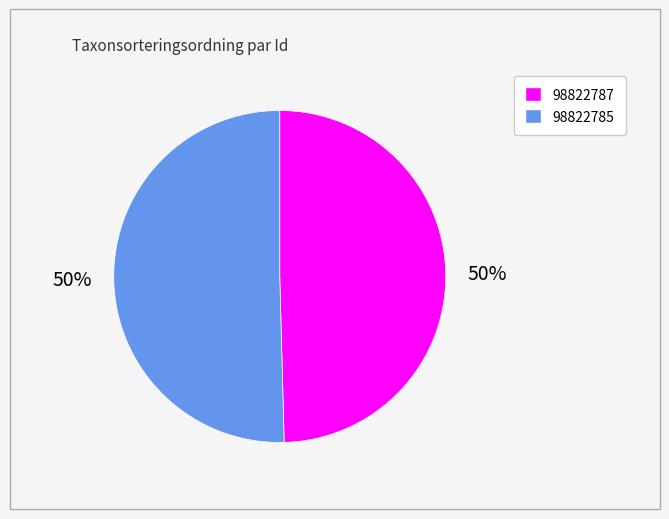

Count the number of slices in the pie.

2